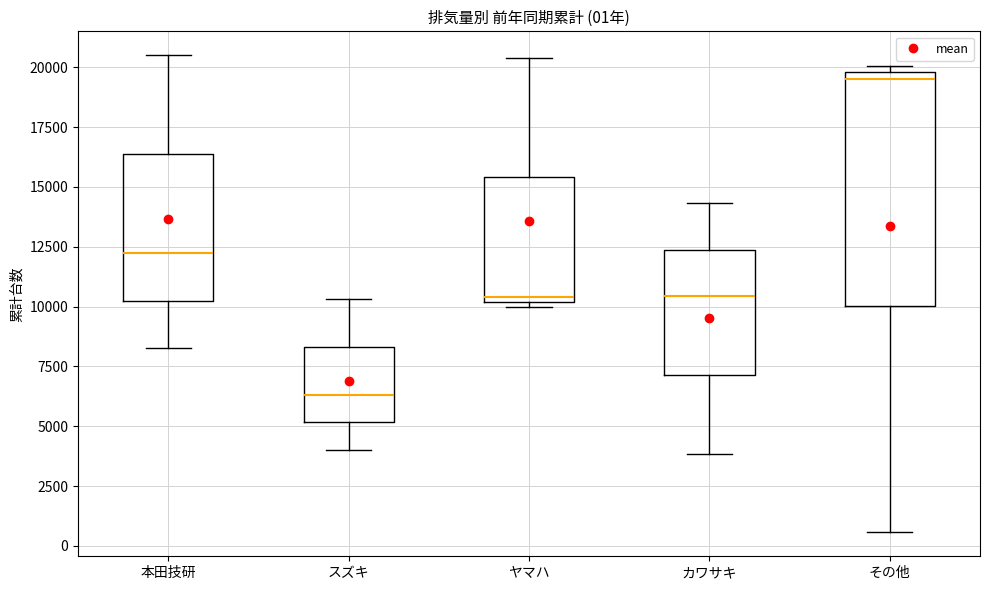

Comparing the boxes themselves (not the whiskers), which one is the tallest?

その他